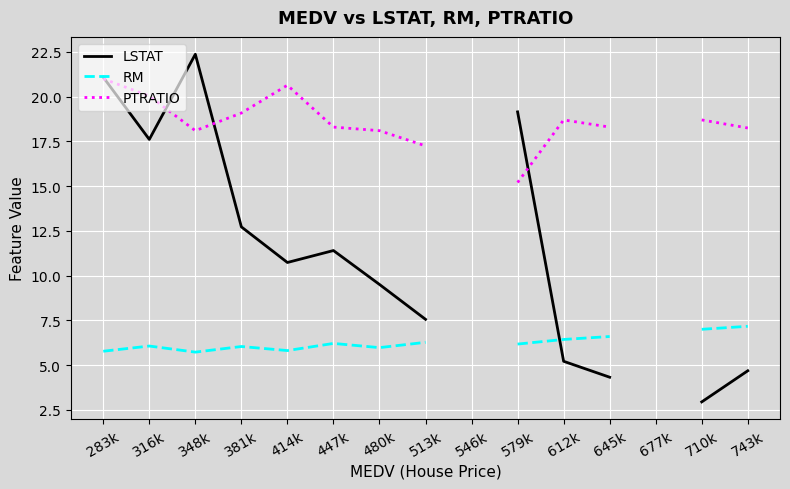

How many data points does each series have?

15